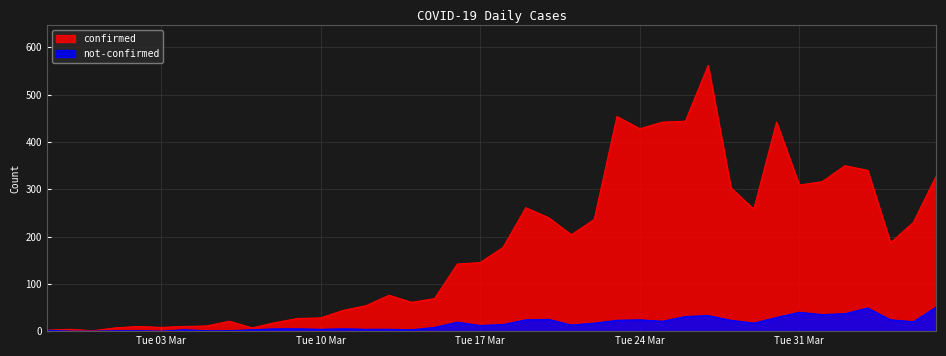

Which series has the largest range (max minus min)?

confirmed